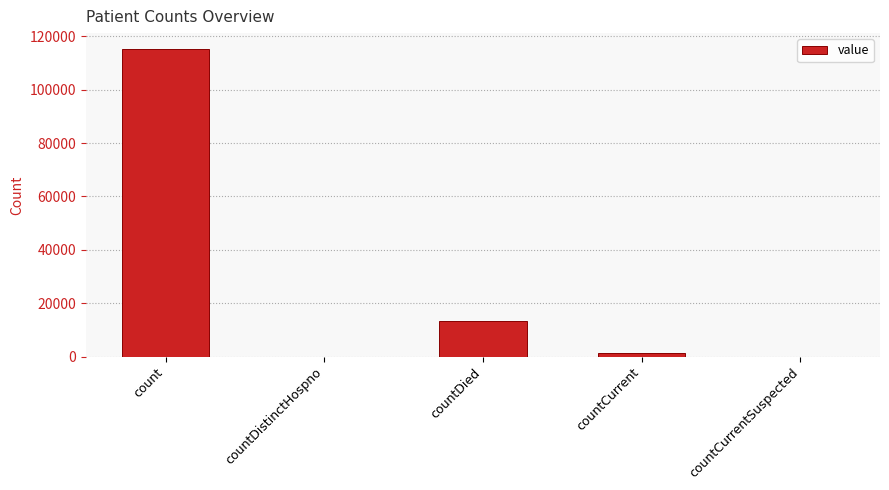

At which label is the value closest to 57714?

countDied